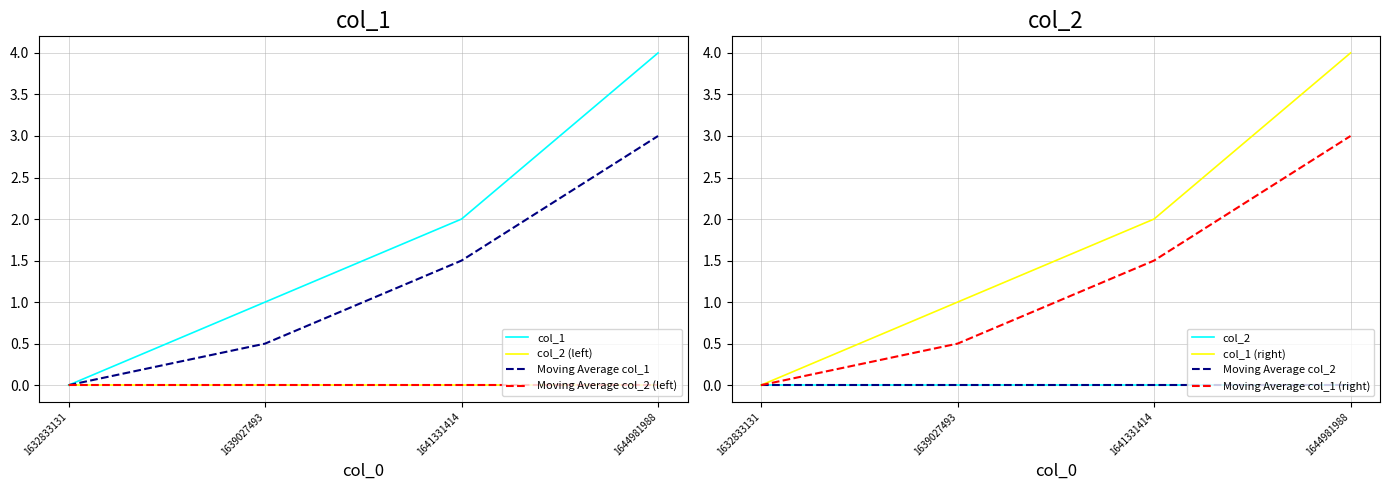

Does the chart have visible grid lines?

Yes